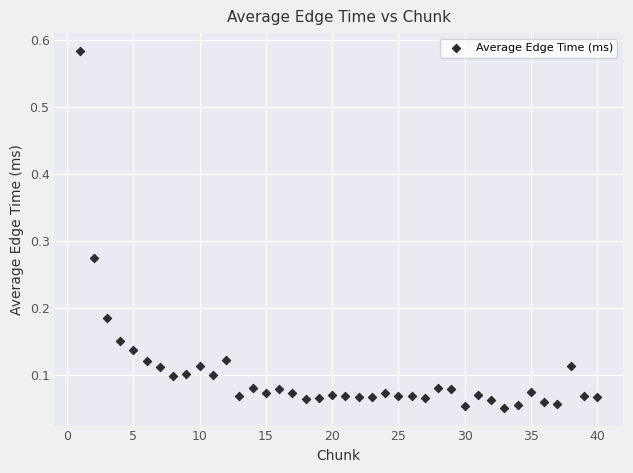

What is the range of X values (max minus min)?

39.0